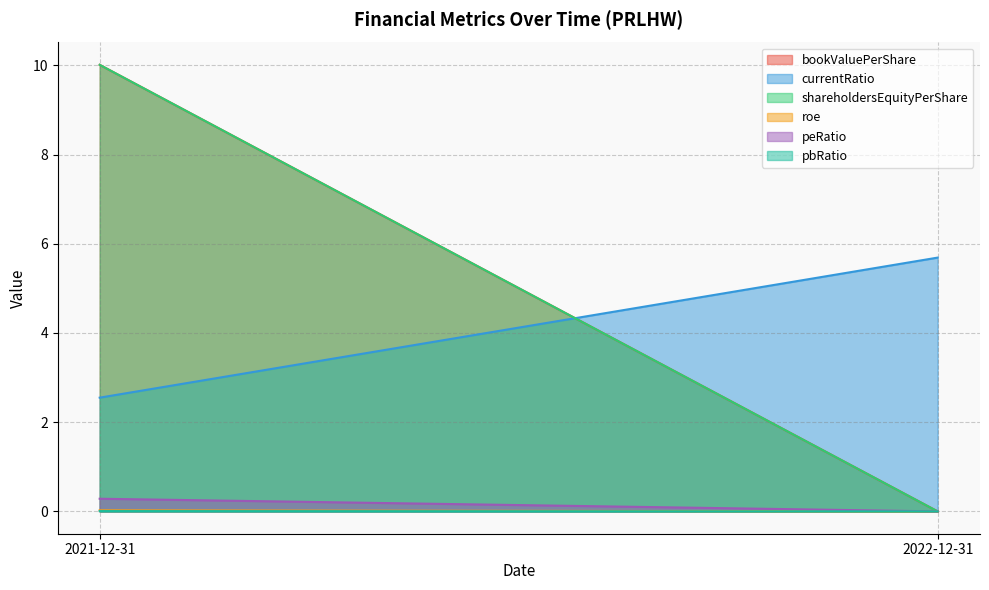

How many data points in roe are above 0?

1